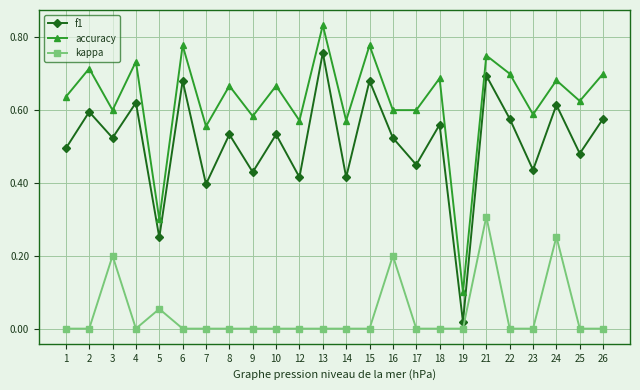

Which series changed the most between 14 and 26?

f1